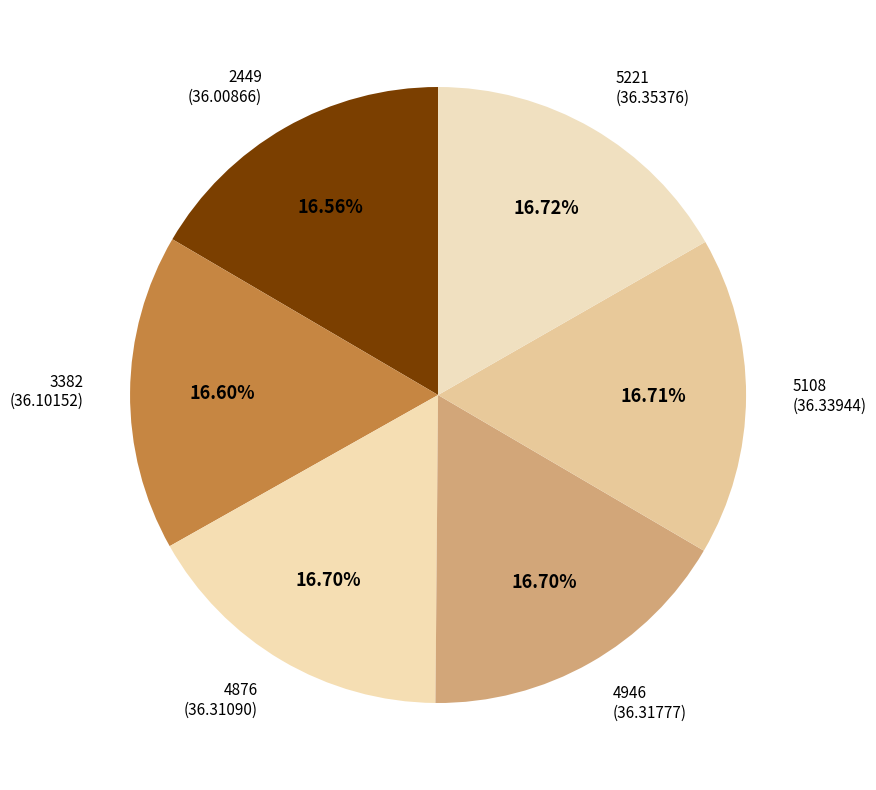

Is it true that 4876 is 17% of the pie?

True